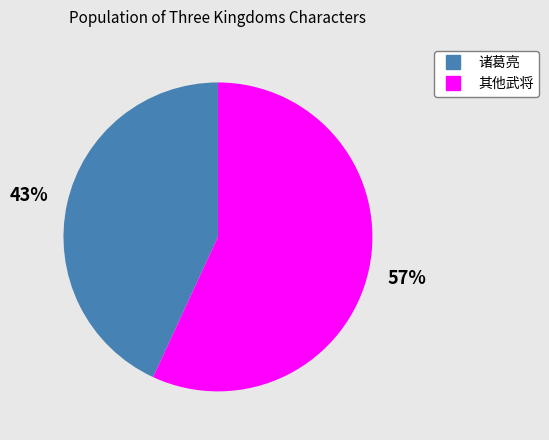

Count the number of slices in the pie.

2